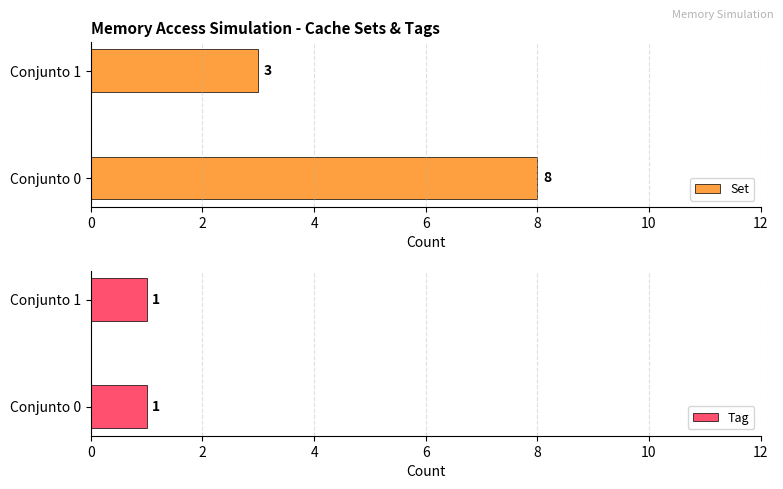

What is the difference between the Set values at Conjunto 0 and Conjunto 1?

5